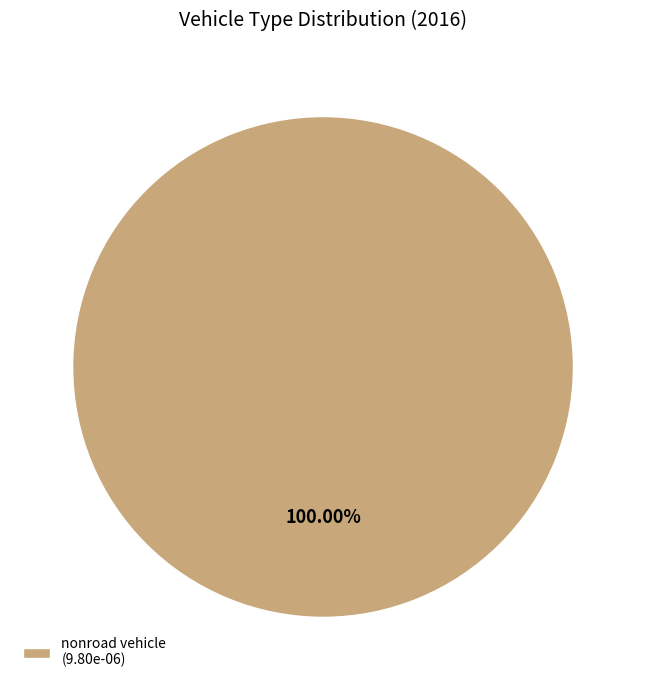

Rank the categories by value from highest to lowest.

nonroad vehicle (9.80e-06)